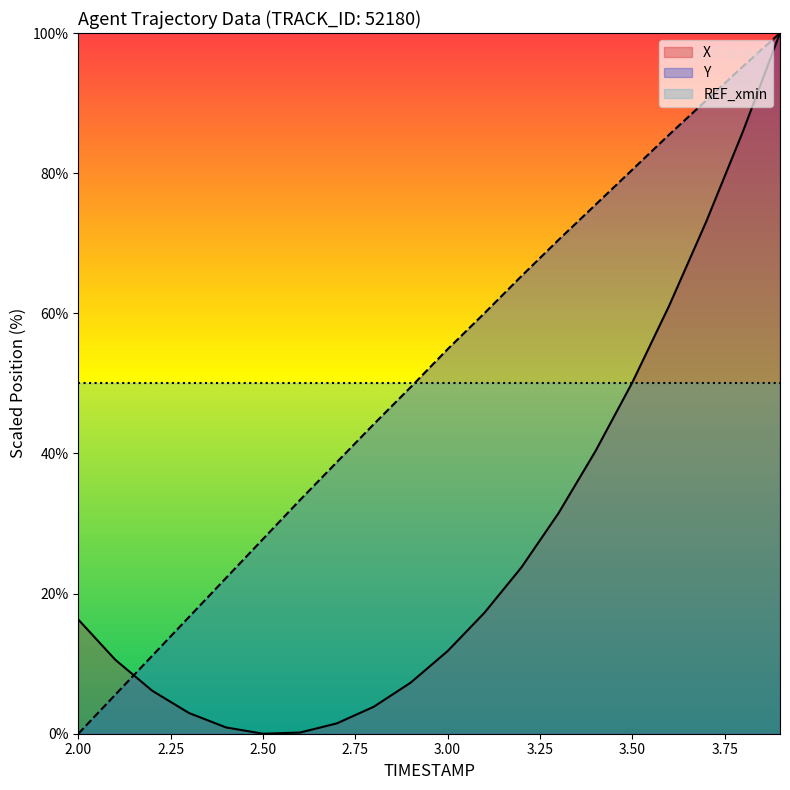

Reading left to right, extract all data points from this chart.

X: 2.0=16.3	2.1=10.6	2.2=6.1	2.3=2.9	2.4=0.9	2.5=0.0	2.6=0.2	2.7=1.5	2.8=3.8	2.9=7.3	3.0=11.8	3.1=17.3	3.2=23.8	3.3=31.4	3.4=40.3	3.5=50.1	3.6=61.1	3.7=73.1	3.8=86.0	3.9=100.0
Y: 2.0=0.0	2.1=5.6	2.2=11.1	2.3=16.7	2.4=22.2	2.5=27.8	2.6=33.3	2.7=38.8	2.8=44.2	2.9=49.5	3.0=54.9	3.1=60.0	3.2=65.3	3.3=70.5	3.4=75.5	3.5=80.5	3.6=85.5	3.7=90.4	3.8=95.3	3.9=100.0